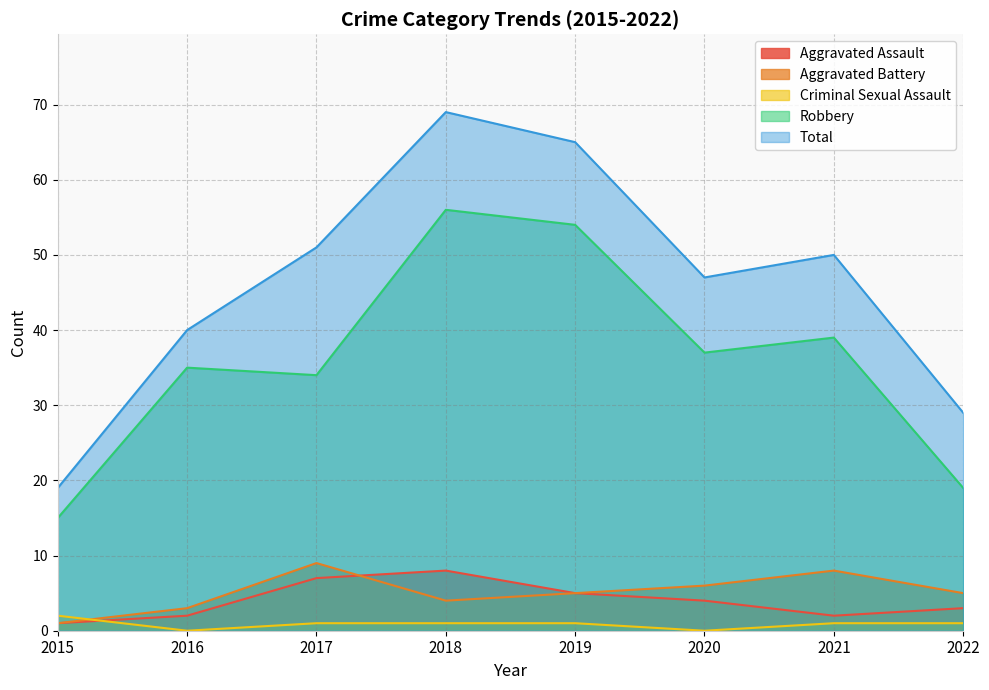

What is the value of the Aggravated Battery point at the 7th from the left?

8